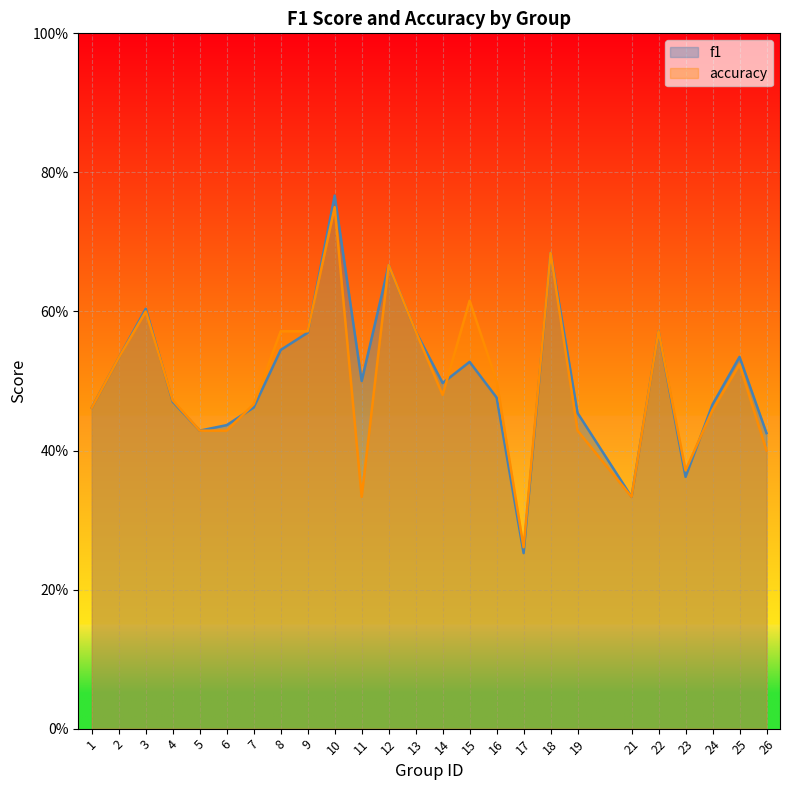

What is the value of the f1 point at the 14th from the left?

0.5